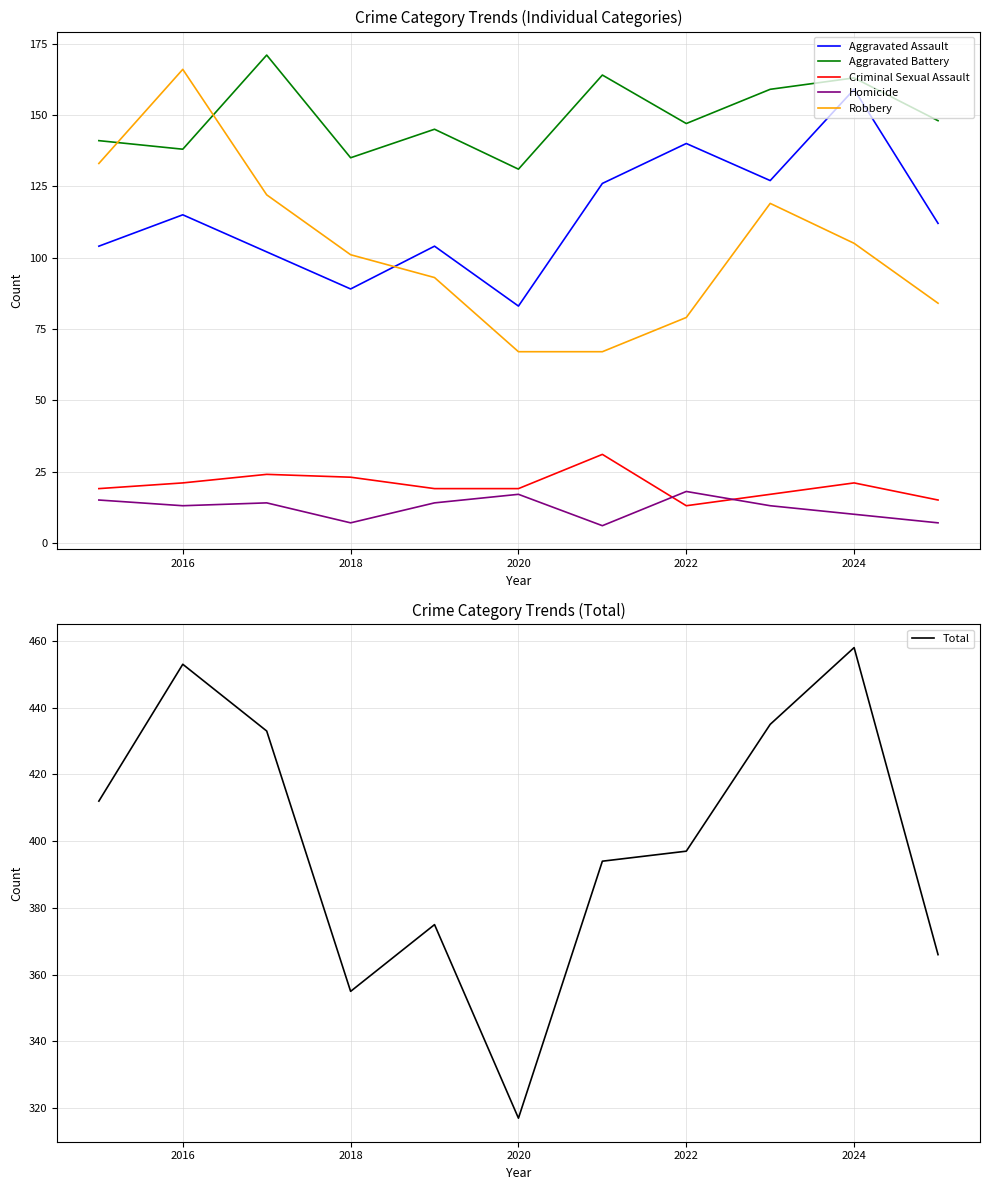

True or false: Aggravated Battery has a value of 78 at 2022.

False